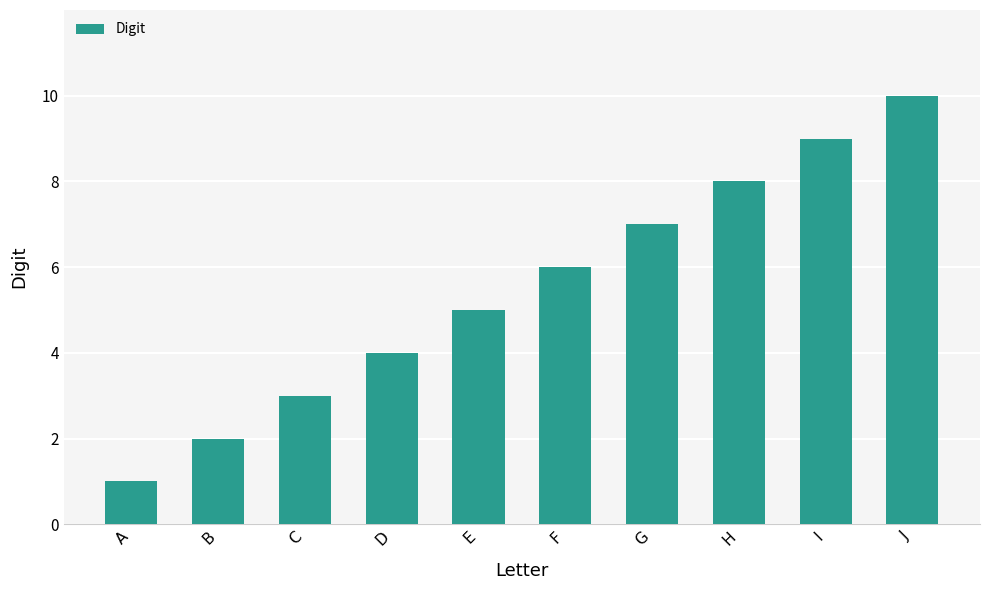

List the labels in order of value, largest first.

J, I, H, G, F, E, D, C, B, A